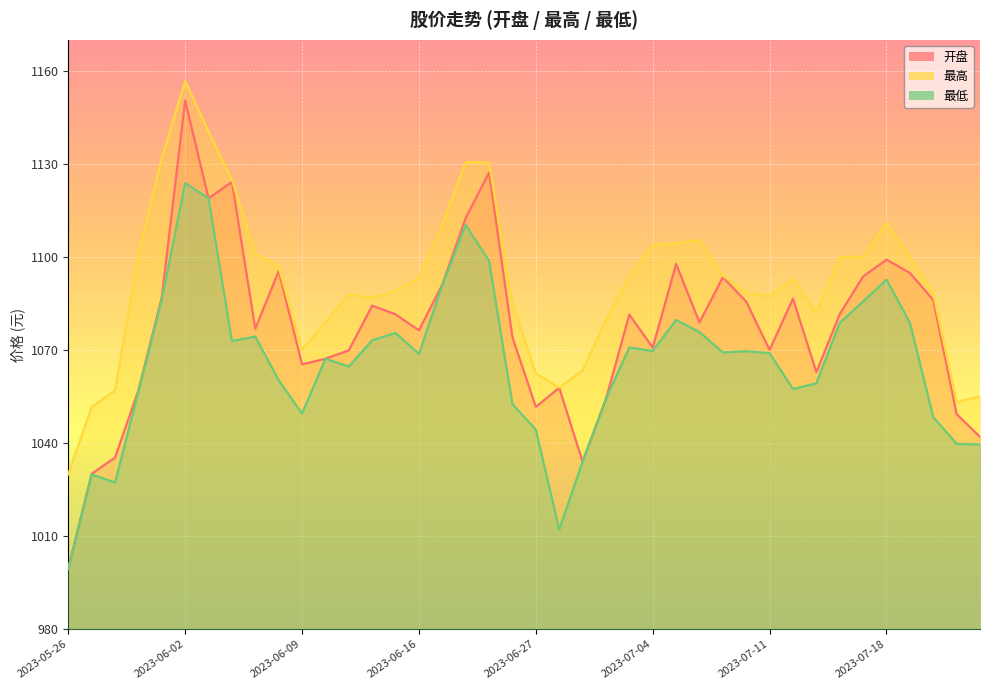

Rank the series by their maximum value, from highest to lowest.

最高, 开盘, 最低